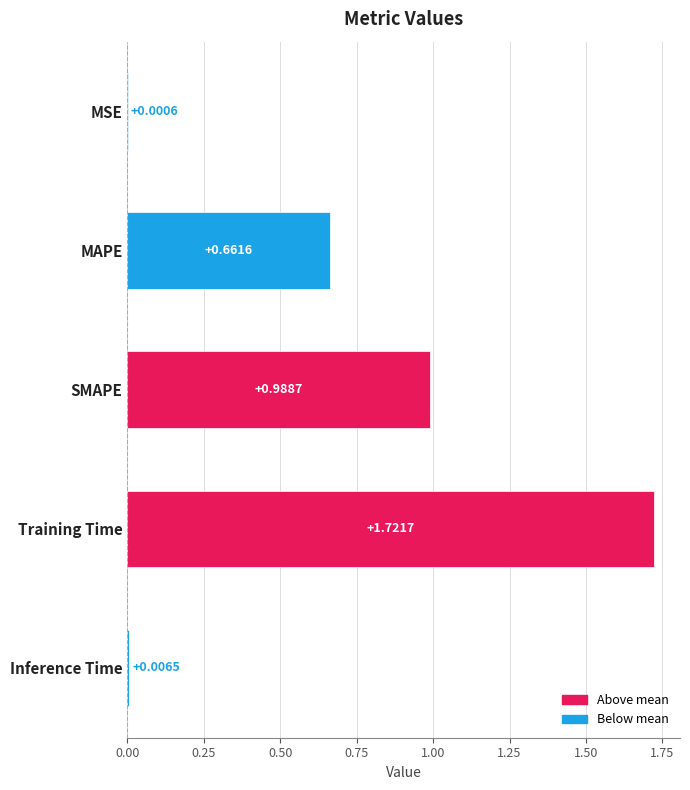

What is the change in value from SMAPE to Training Time?

+0.7